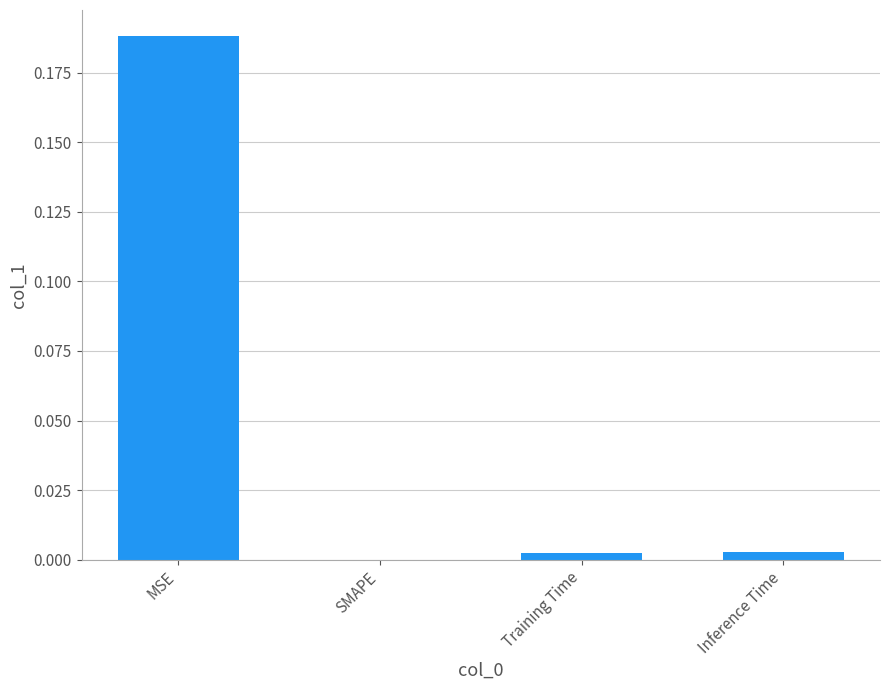

Between Training Time and MSE, which is larger?

MSE